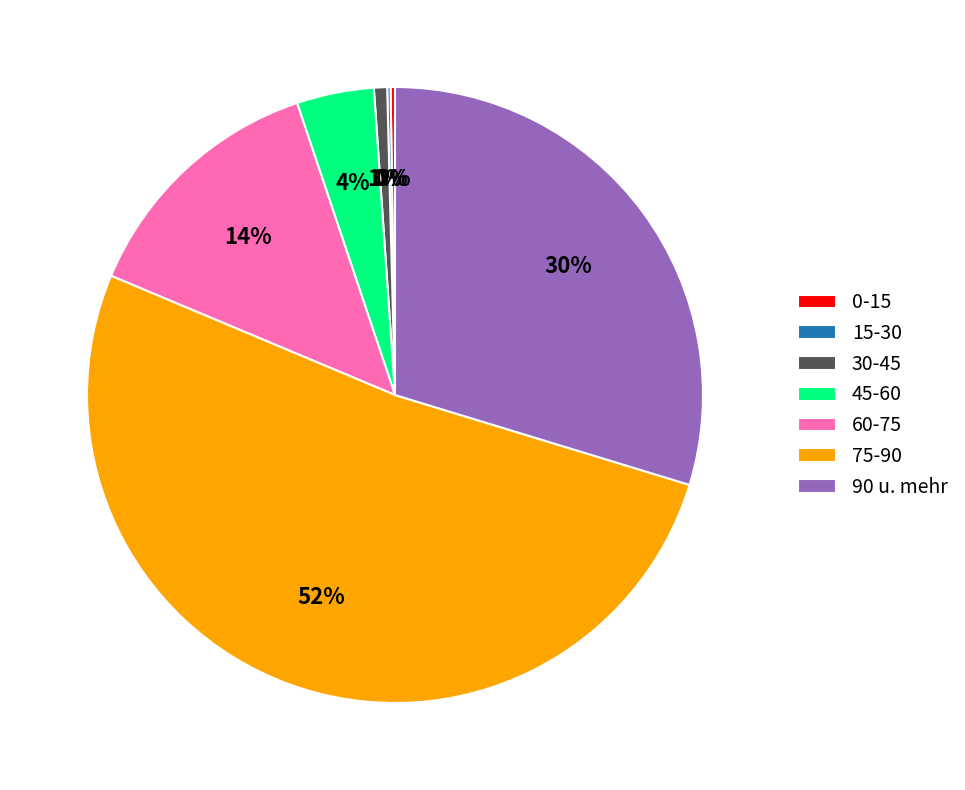

Which category accounts for the majority?

75-90